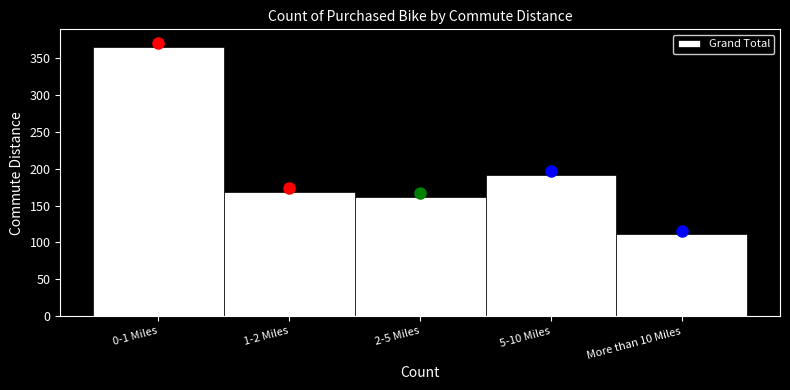

Reading left to right, extract all data points from this chart.

0-1 Miles=366	1-2 Miles=169	2-5 Miles=162	5-10 Miles=192	More than 10 Miles=111